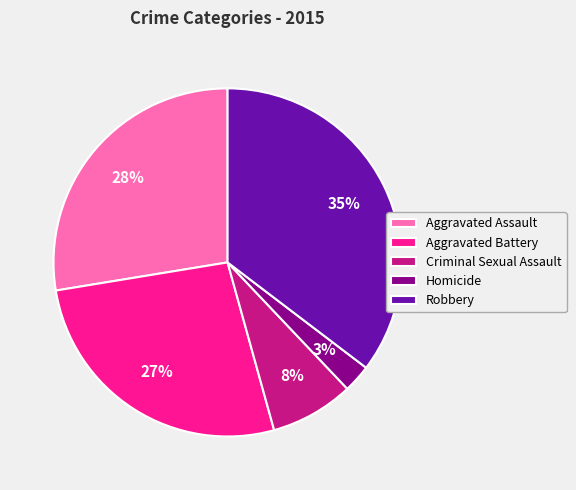

Is there a majority slice in this chart?

No